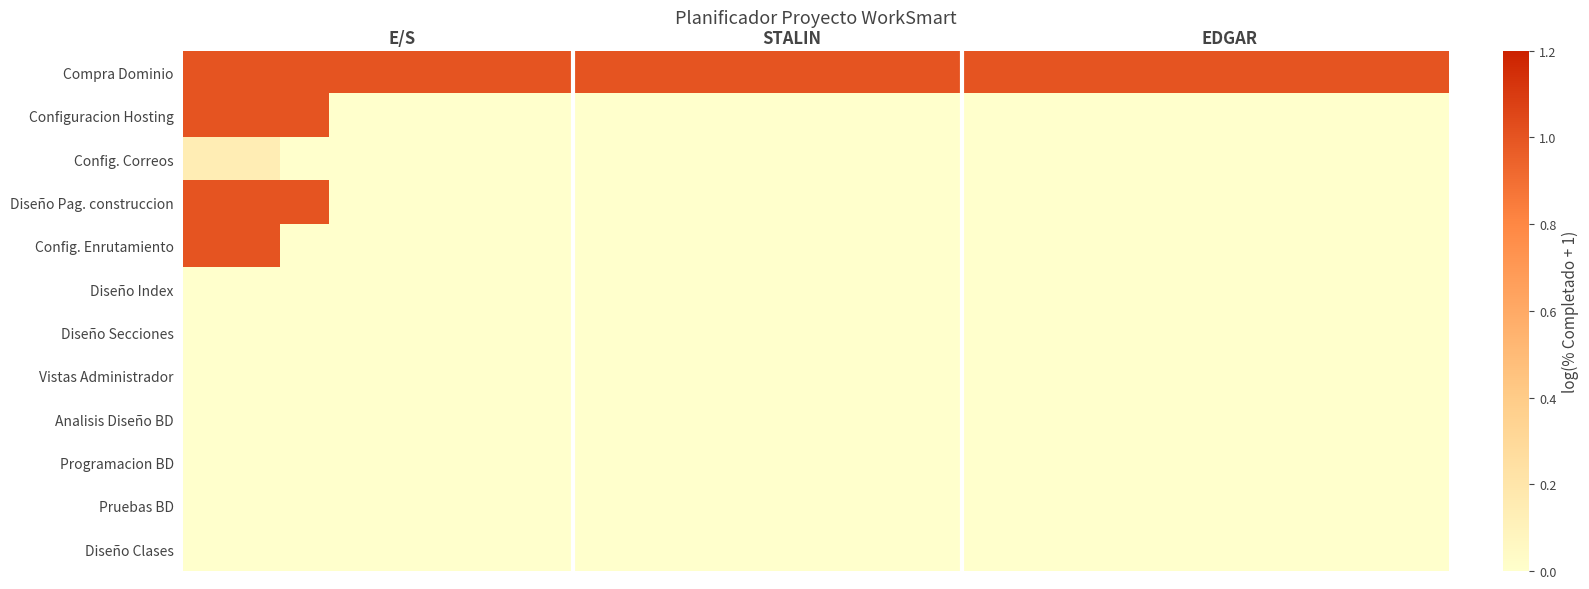

List the series in order of their peak value, highest first.

Compra Dominio, Configuracion Hosting, Diseño Pag. construccion, Config. Enrutamiento, Config. Correos, Diseño Index, Diseño Secciones, Vistas Administrador, Analisis Diseño BD, Programacion BD, Pruebas BD, Diseño Clases